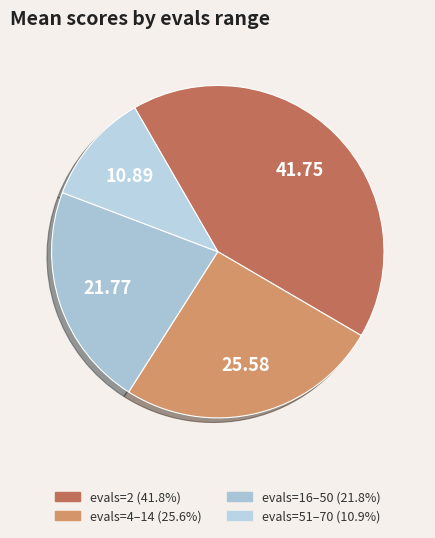

How many segments does this pie chart have?

4